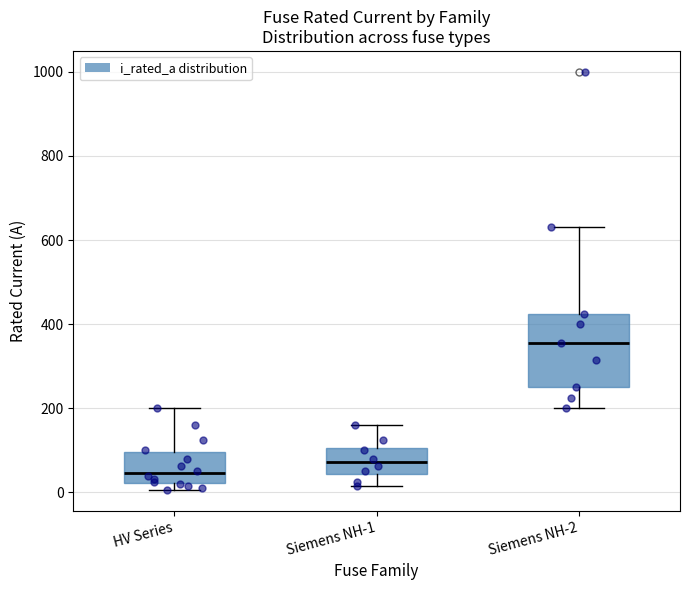

Reading left to right, transcribe this box plot: for each box, give where its median line is, the range the box spans, and where its two whiskers end, as read against the y-axis. The values are not printed on the chart, so give them approximately, as read against the axis.

HV Series: median 40, box 20 to 100, whiskers 0 to 200
Siemens NH-1: median 80, box 40 to 100, whiskers 20 to 160
Siemens NH-2: median 360, box 260 to 420, whiskers 200 to 640